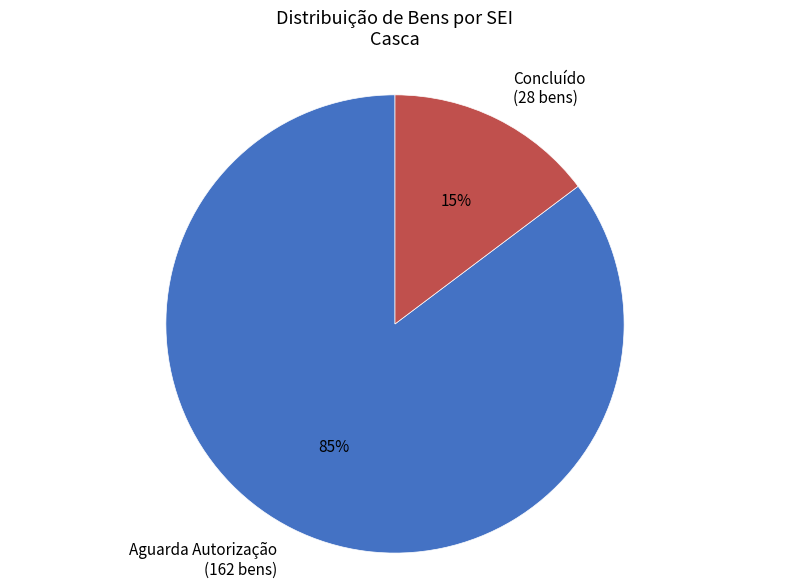

True or false: Aguarda Autorização (162 bens) accounts for 93% of the total.

False